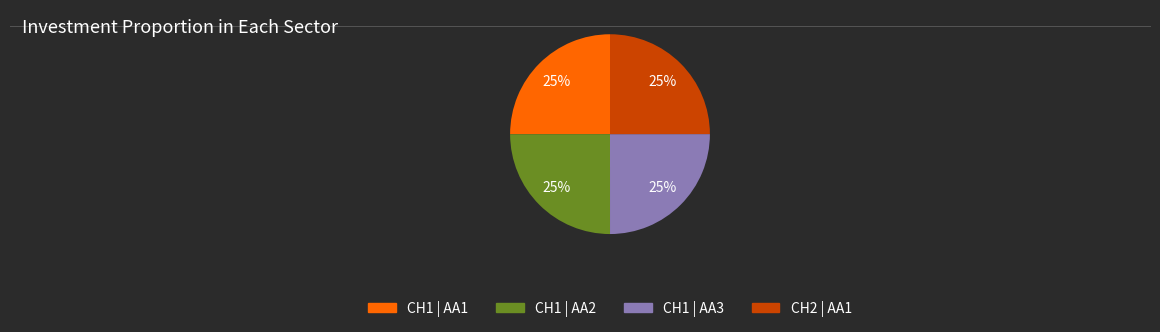

Count the number of slices in the pie.

4